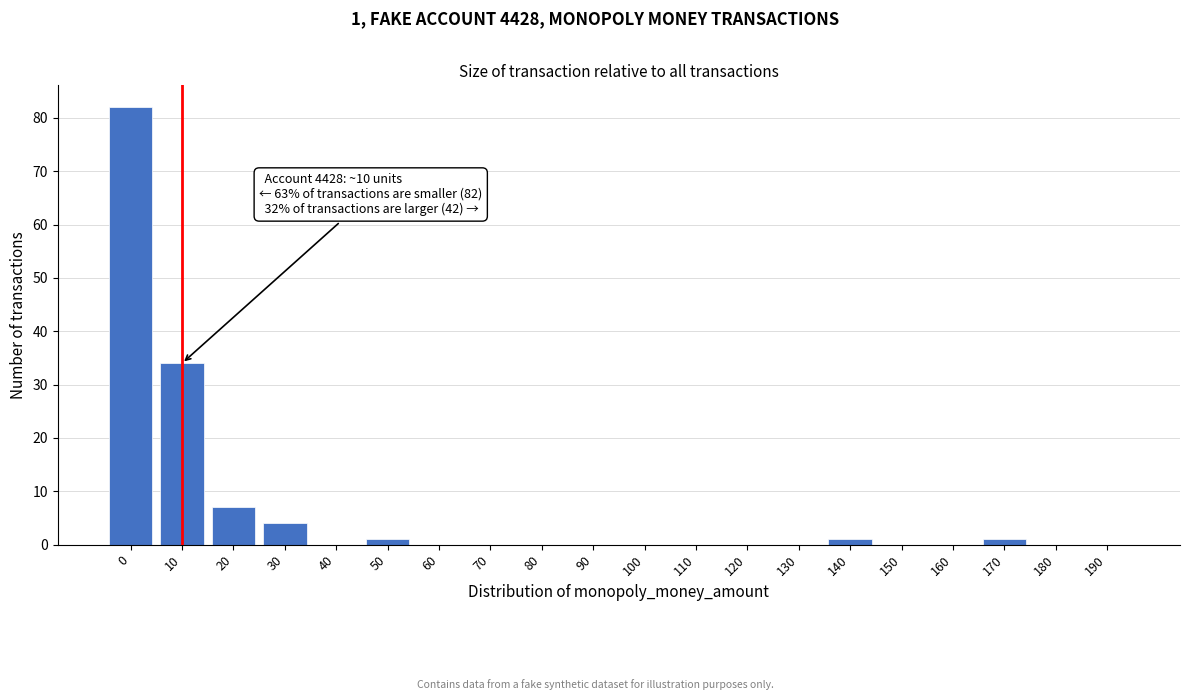

Reading right to left, extract all data points from this chart.

190=0	180=0	170=1	160=0	150=0	140=1	130=0	120=0	110=0	100=0	90=0	80=0	70=0	60=0	50=1	40=0	30=4	20=7	10=34	0=82